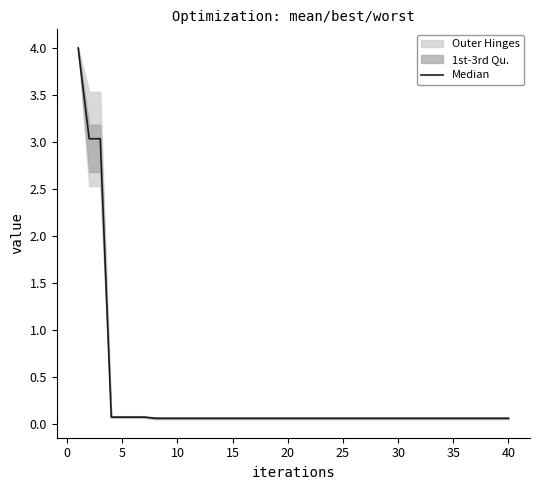

Between 10 and 5, which is larger?

5